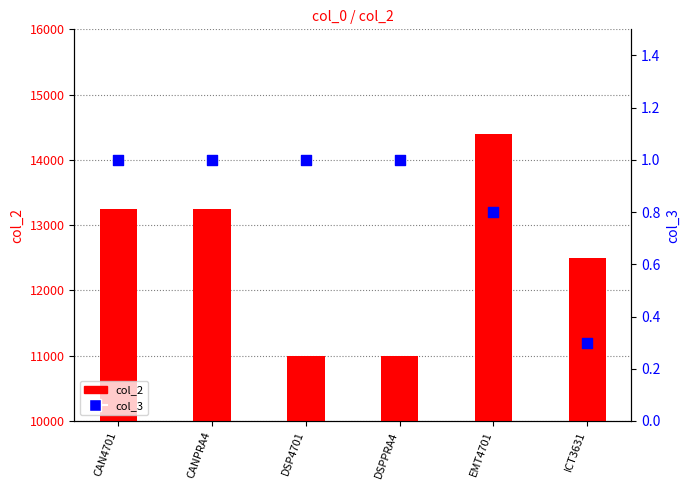

Is the value of col_2 at DSP4701 greater than the value of col_3 at CANPRA4?

Yes